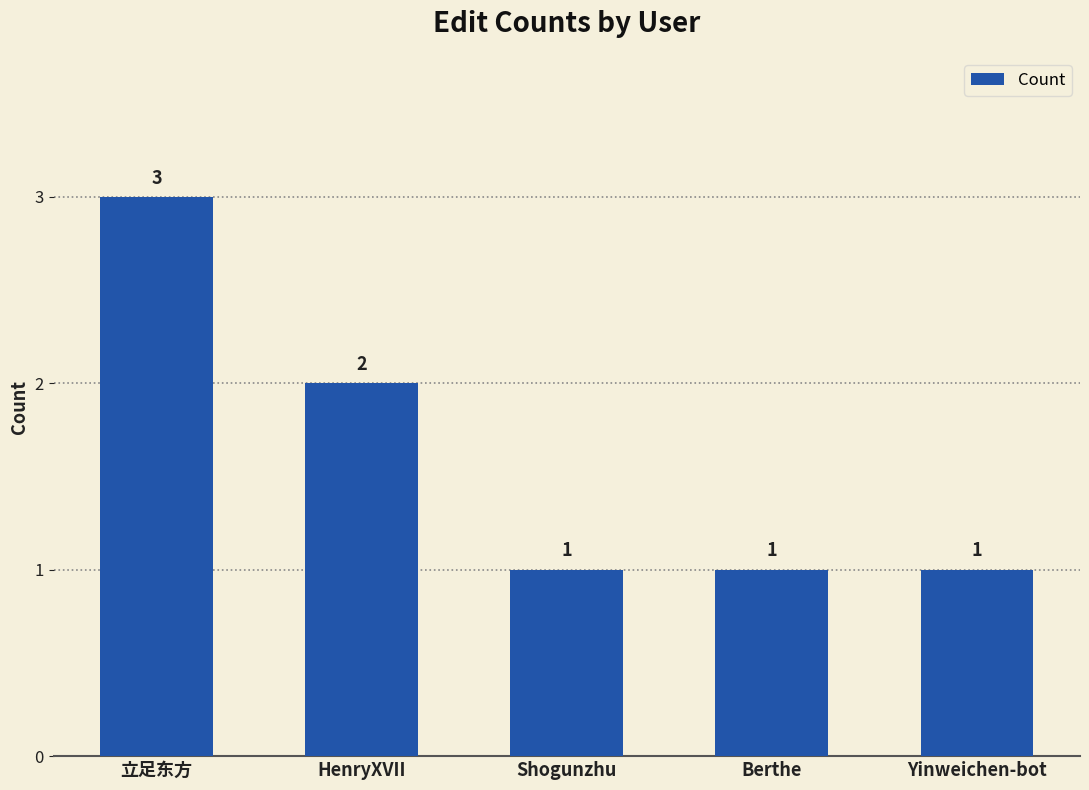

What value does the data have at Berthe?

1